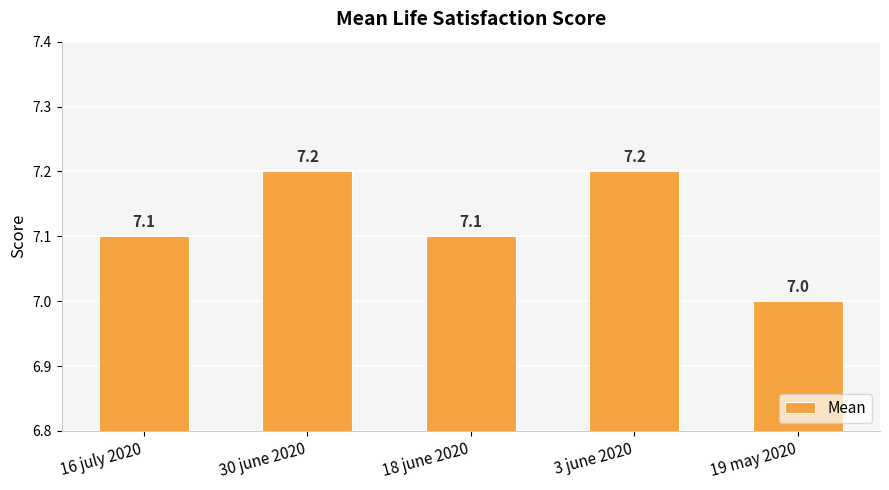

What is the greatest value displayed?

7.2